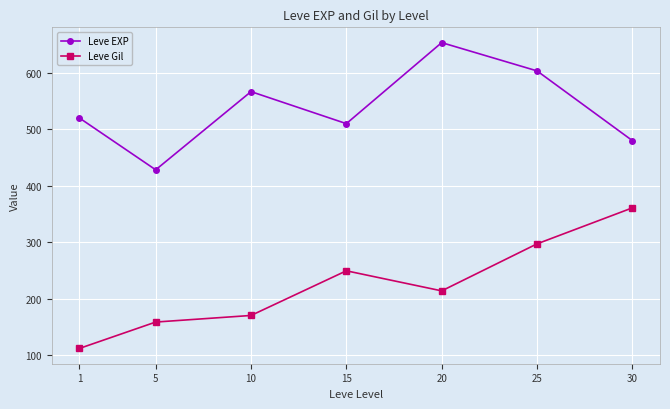

Reading right to left, transcribe all the data shown in this chart.

Leve EXP: 480.0	603.3	653.3	510.0	566.7	428.3	520.0
Leve Gil: 361.0	297.3	214.2	249.7	170.7	159.0	112.3